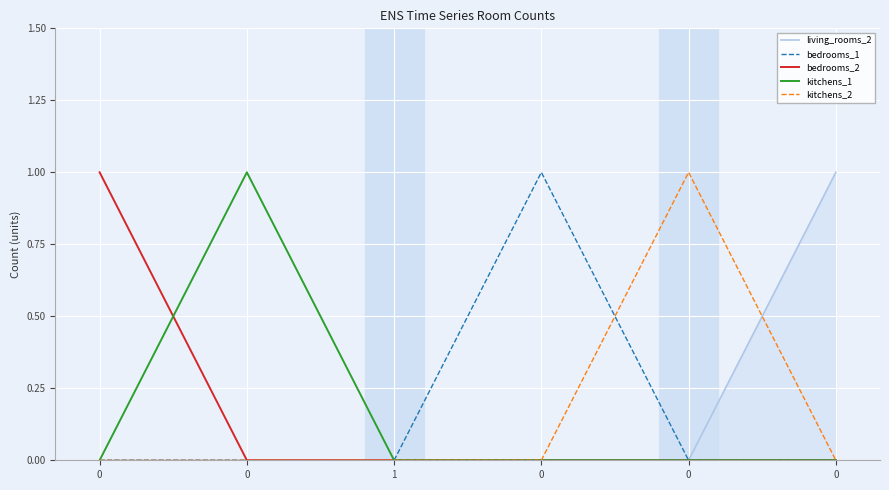

What is the greatest value displayed?

1